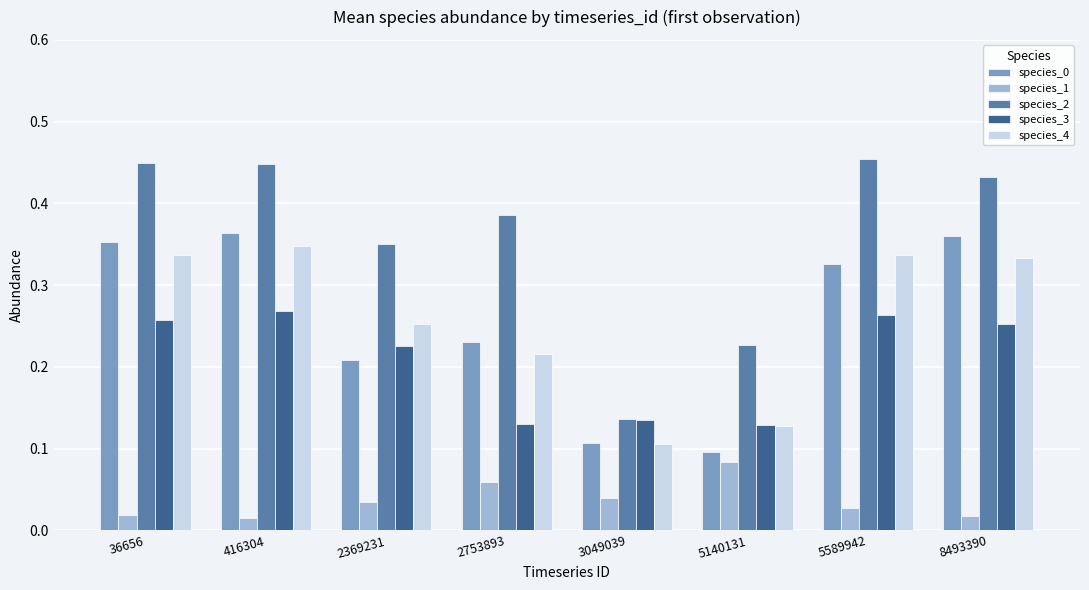

Which series has the largest total across all categories?

species_2